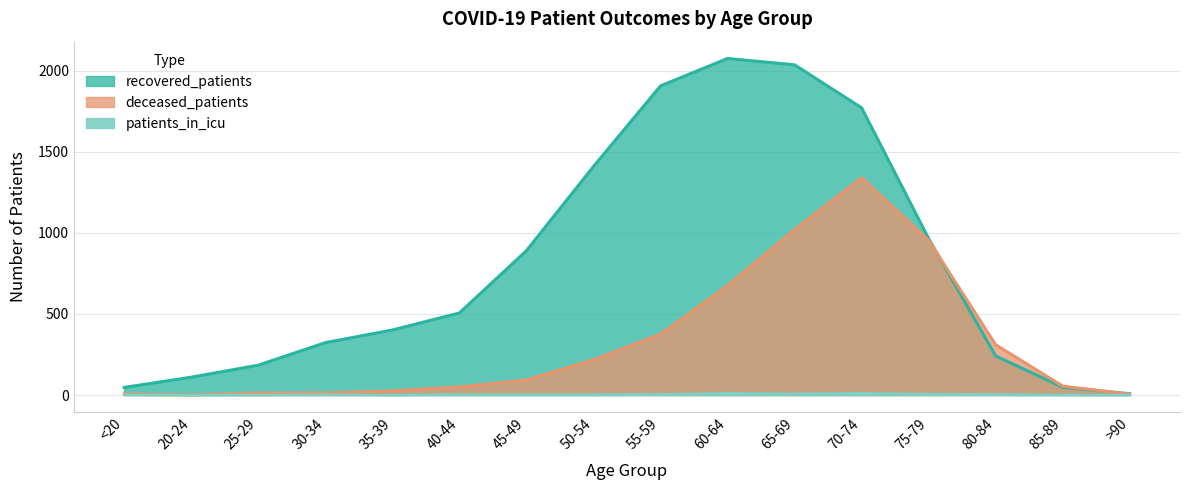

True or false: recovered_patients and patients_in_icu intersect in this chart.

False